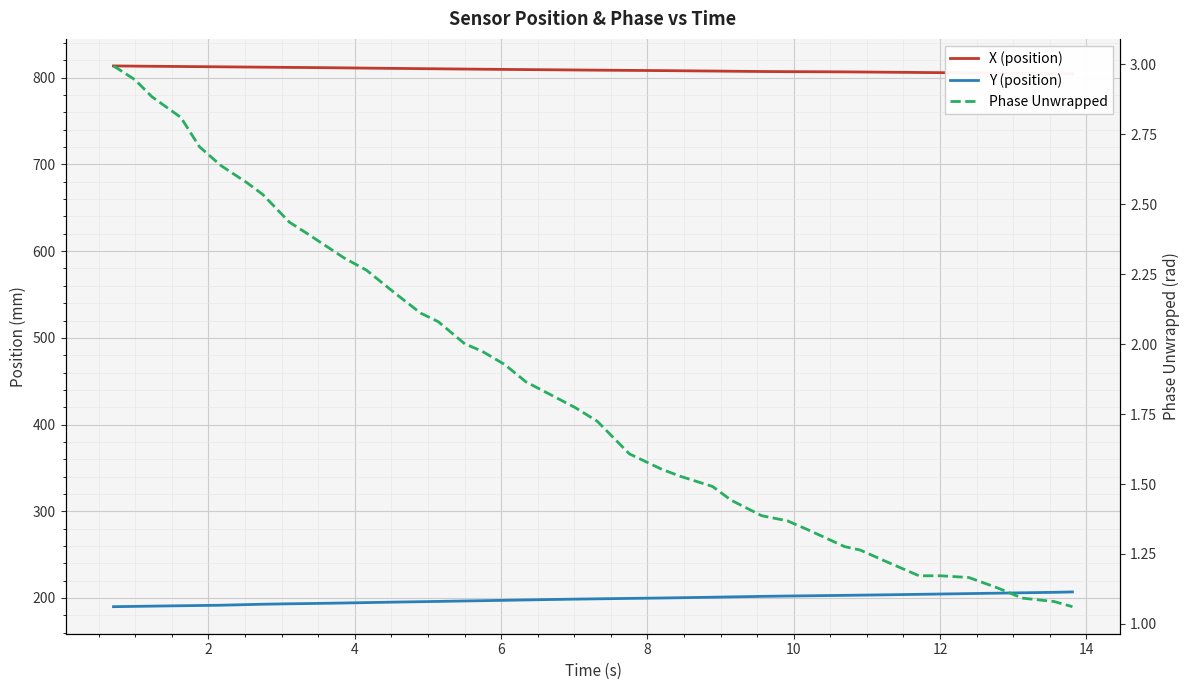

True or false: X (position) and Y (position) intersect in this chart.

False